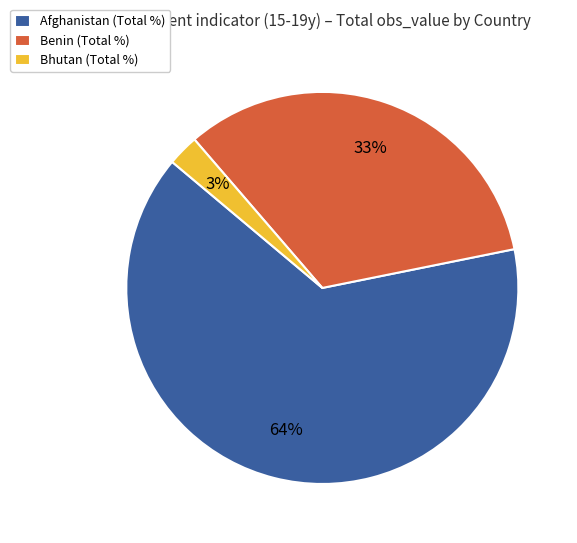

Which has a higher value, Afghanistan (Total %) or Benin (Total %)?

Afghanistan (Total %)